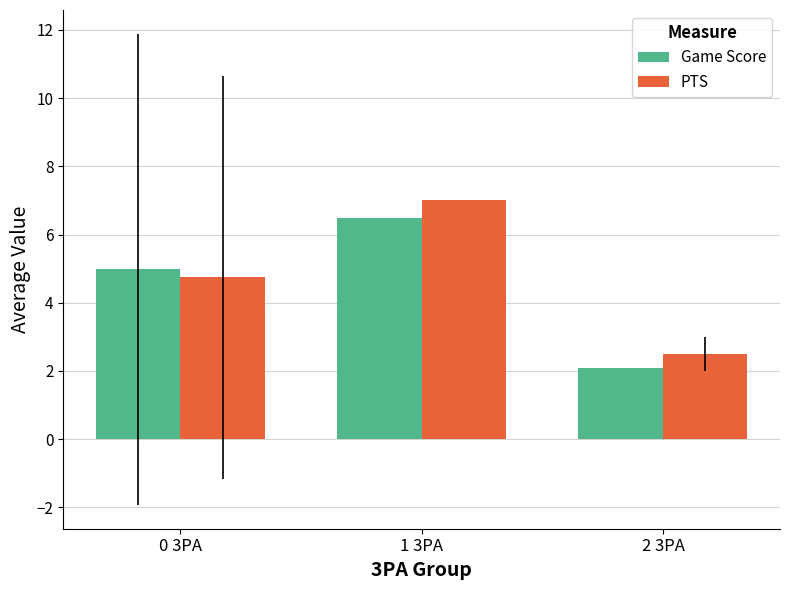

At how many categories does at least one series exceed 3?

2